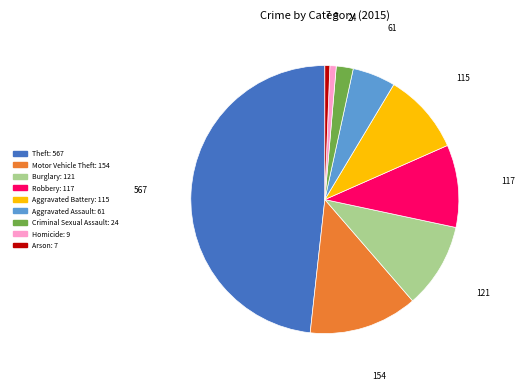

How many slices are in this pie chart?

9